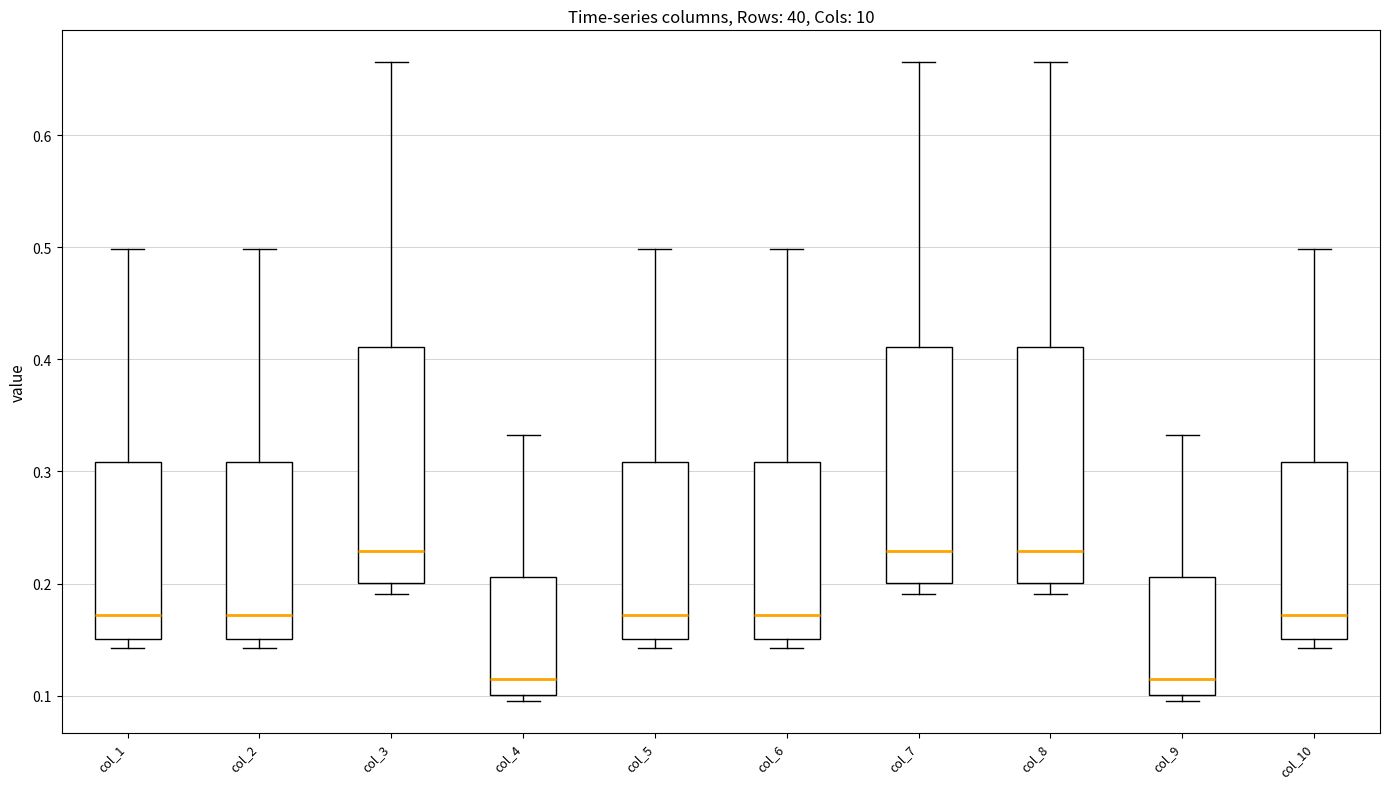

Reading left to right, read every box against the y-axis: the position of its median line, the range the box covers, and the ends of its whiskers. The values are not printed on the chart, so give them approximately, as read against the axis.

col_1: median 0.17, box 0.15 to 0.31, whiskers 0.14 to 0.50
col_2: median 0.17, box 0.15 to 0.31, whiskers 0.14 to 0.50
col_3: median 0.23, box 0.20 to 0.41, whiskers 0.19 to 0.67
col_4: median 0.11, box 0.10 to 0.21, whiskers 0.10 (just below the box's lower edge) to 0.33
col_5: median 0.17, box 0.15 to 0.31, whiskers 0.14 to 0.50
col_6: median 0.17, box 0.15 to 0.31, whiskers 0.14 to 0.50
col_7: median 0.23, box 0.20 to 0.41, whiskers 0.19 to 0.67
col_8: median 0.23, box 0.20 to 0.41, whiskers 0.19 to 0.67
col_9: median 0.11, box 0.10 to 0.21, whiskers 0.10 (just below the box's lower edge) to 0.33
col_10: median 0.17, box 0.15 to 0.31, whiskers 0.14 to 0.50